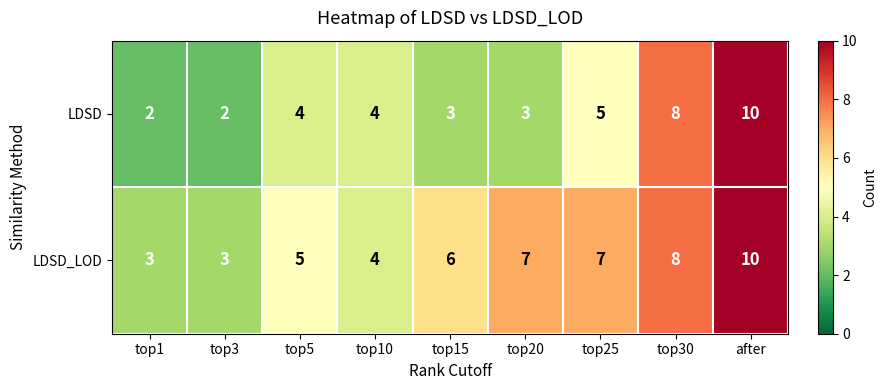

Which series has the widest spread of values?

LDSD